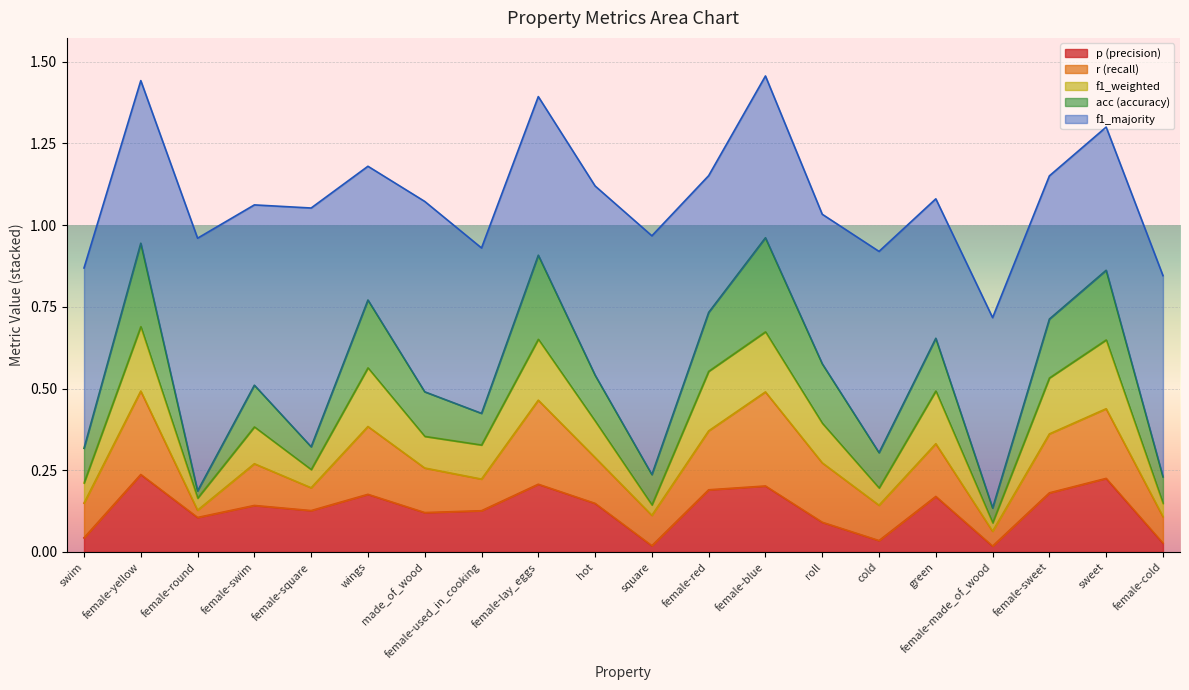

At which label does f1_weighted reach its minimum?

female-made_of_wood